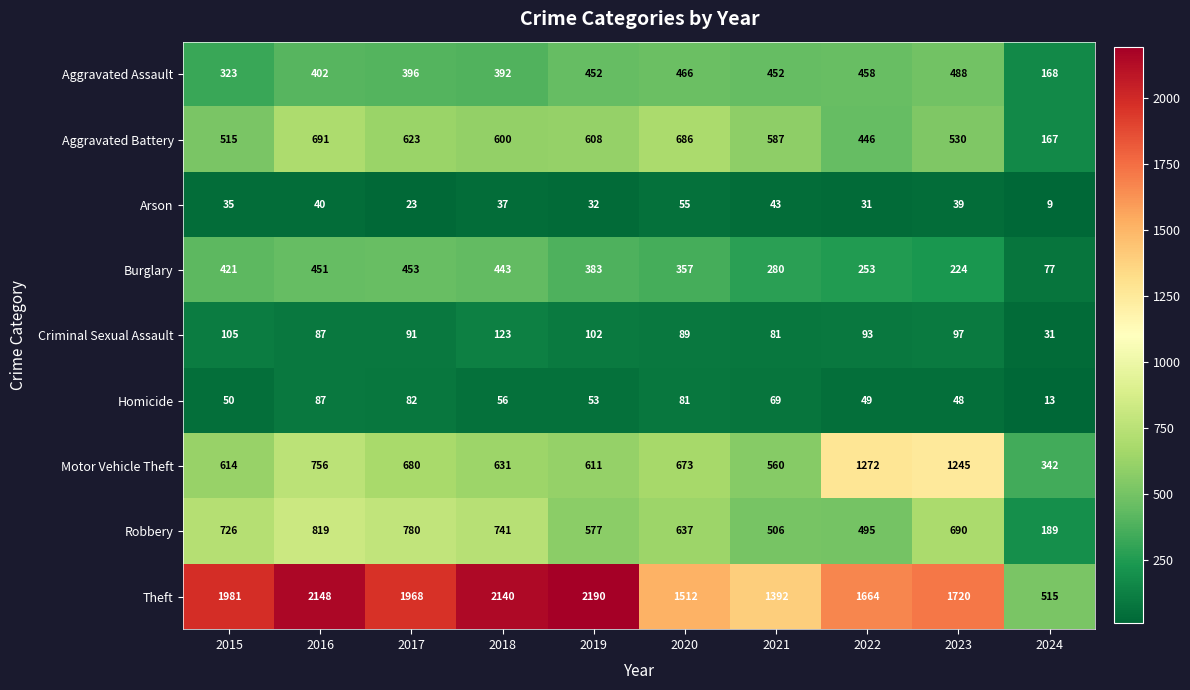

Which series changed the most between 2020 and 2021?

Robbery